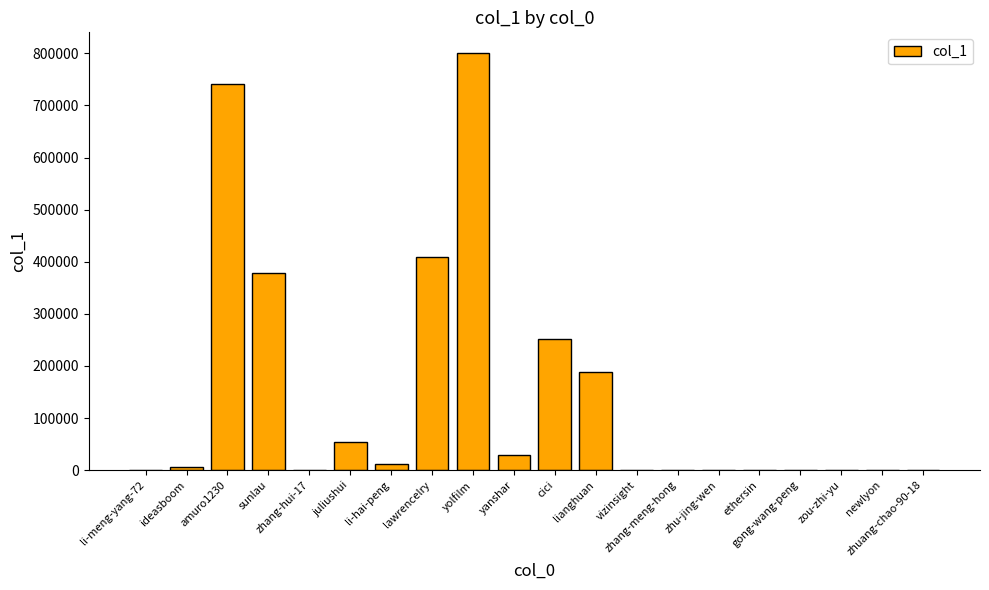

What is the maximum value shown in the chart?

800262